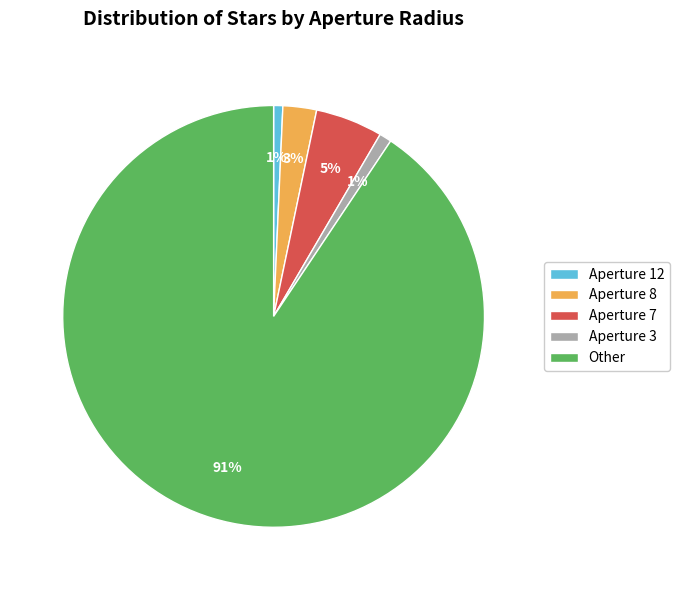

Is there a majority slice in this chart?

Yes